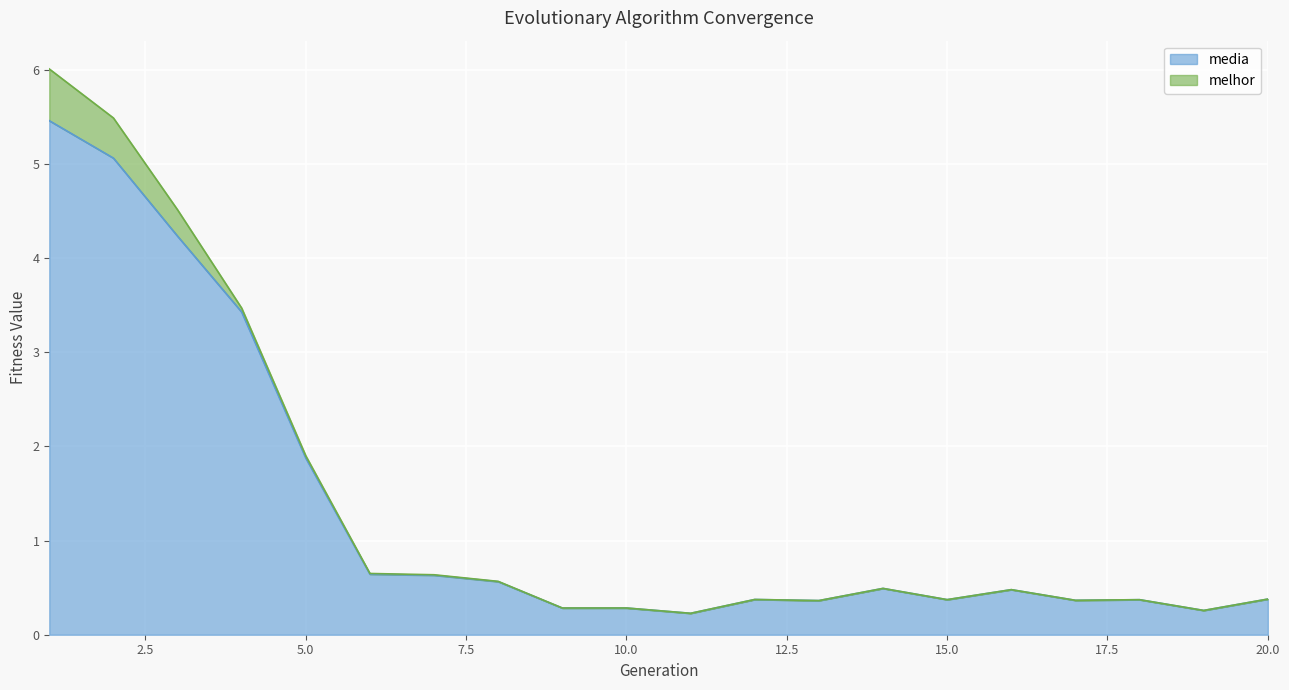

At which label is the value closest to 2?

5